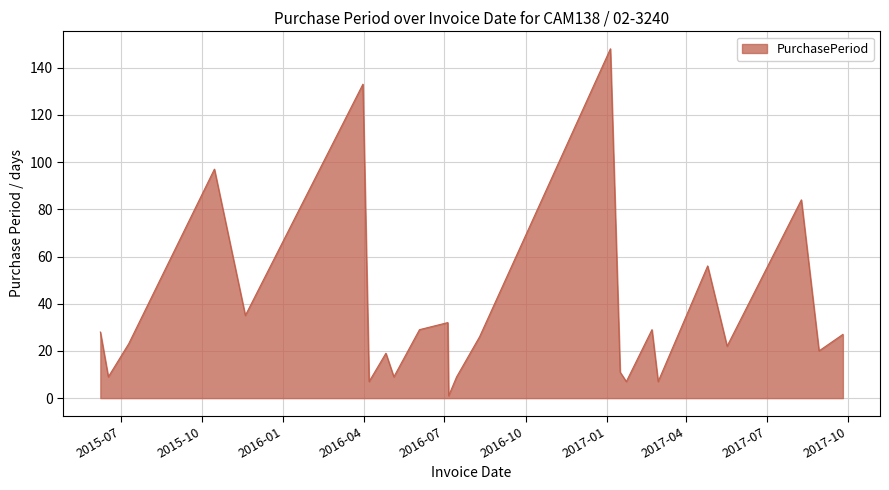

How many lines are shown in the chart?

1